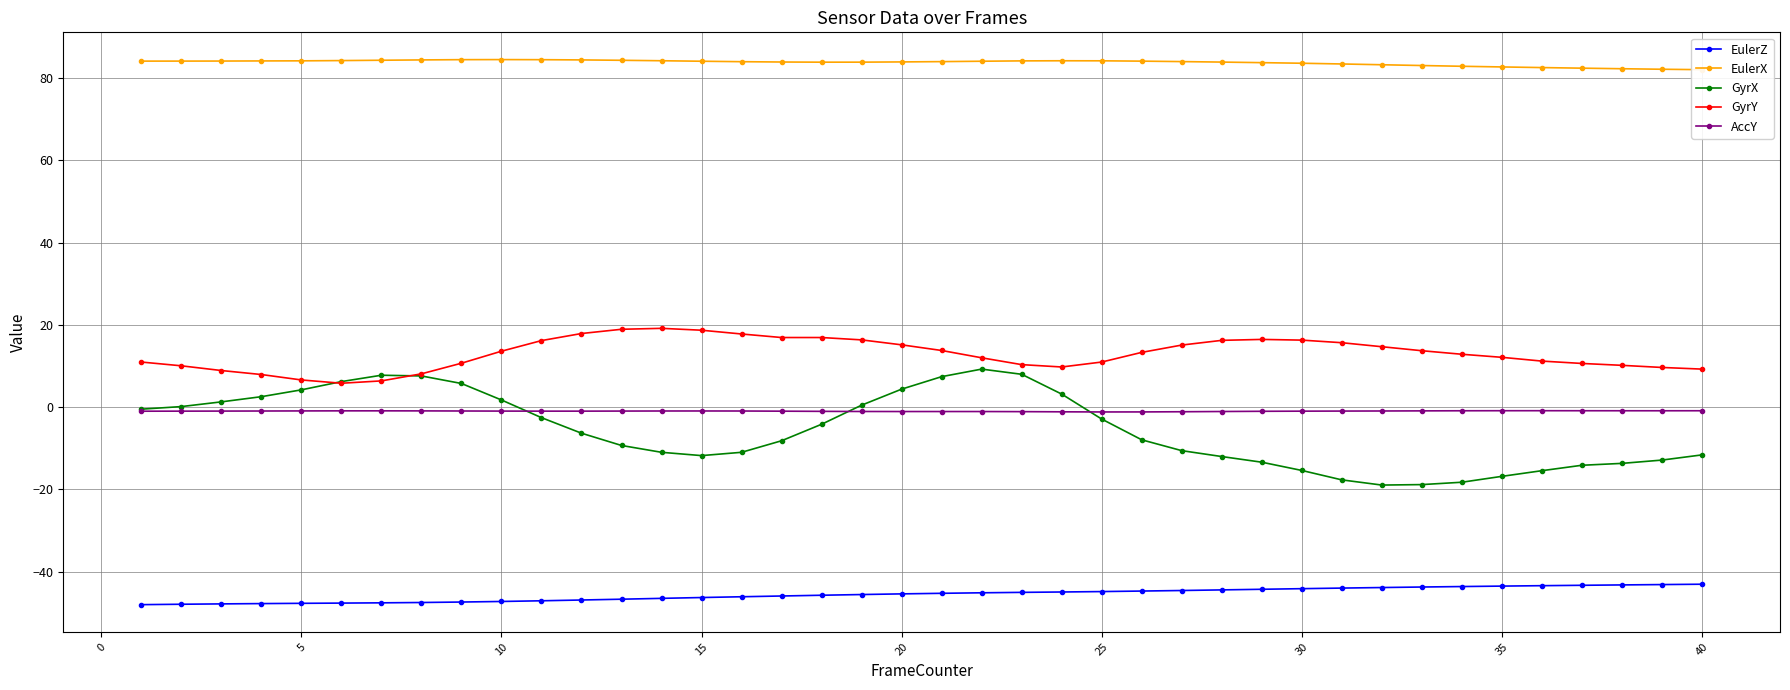

True or false: AccY and EulerZ cross at least once.

False